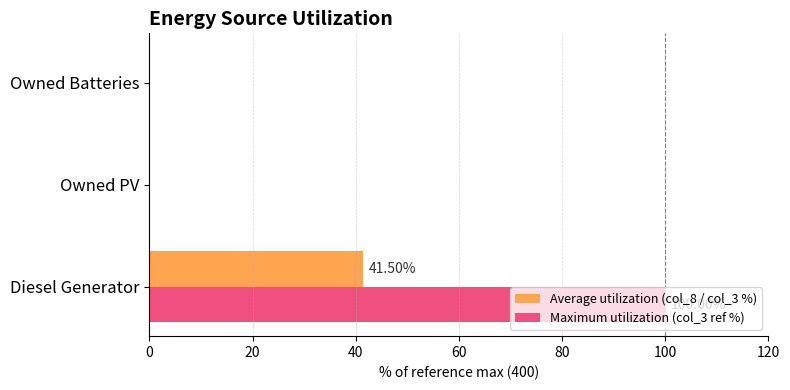

How many data points does each series have?

3